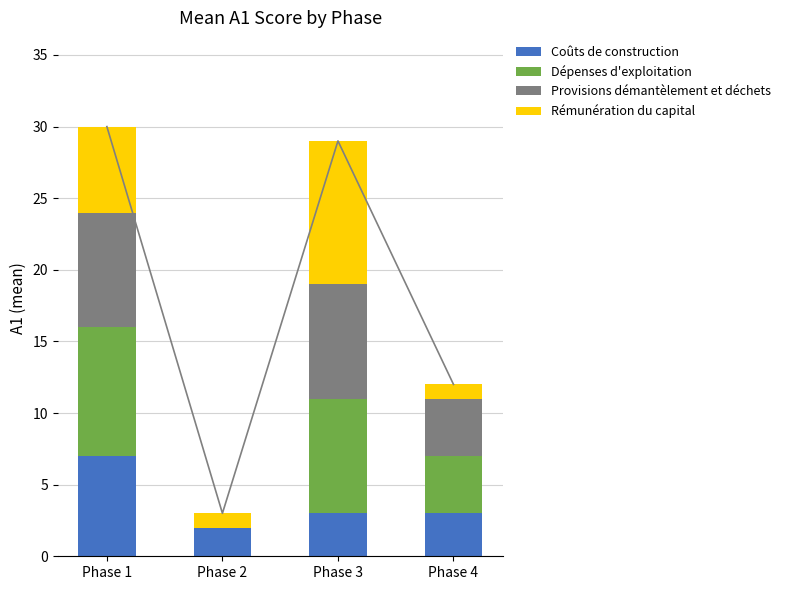

At which category is the sum across all series the highest?

Phase 1